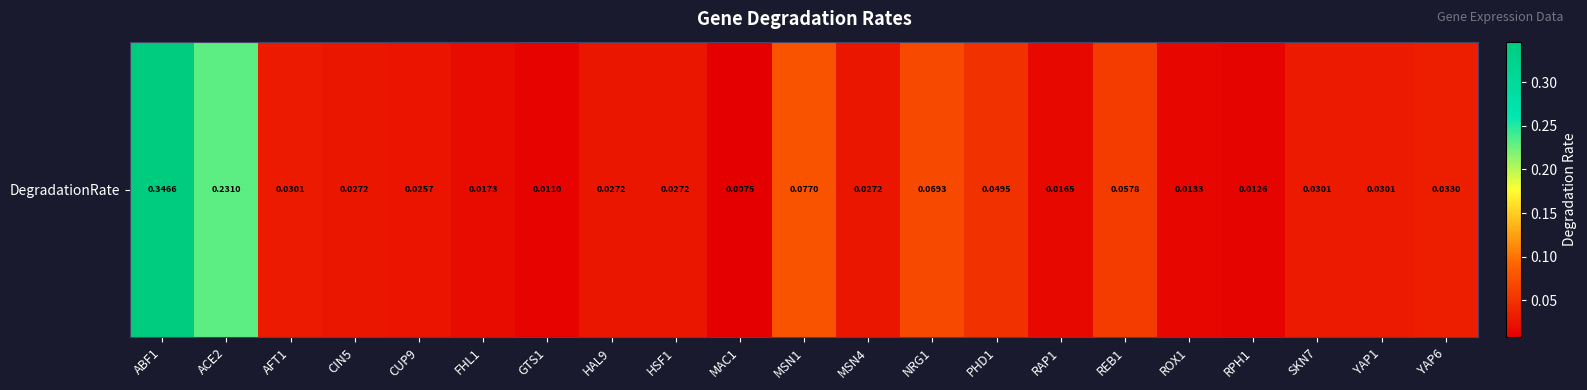

What is the sum of all values?

1.2